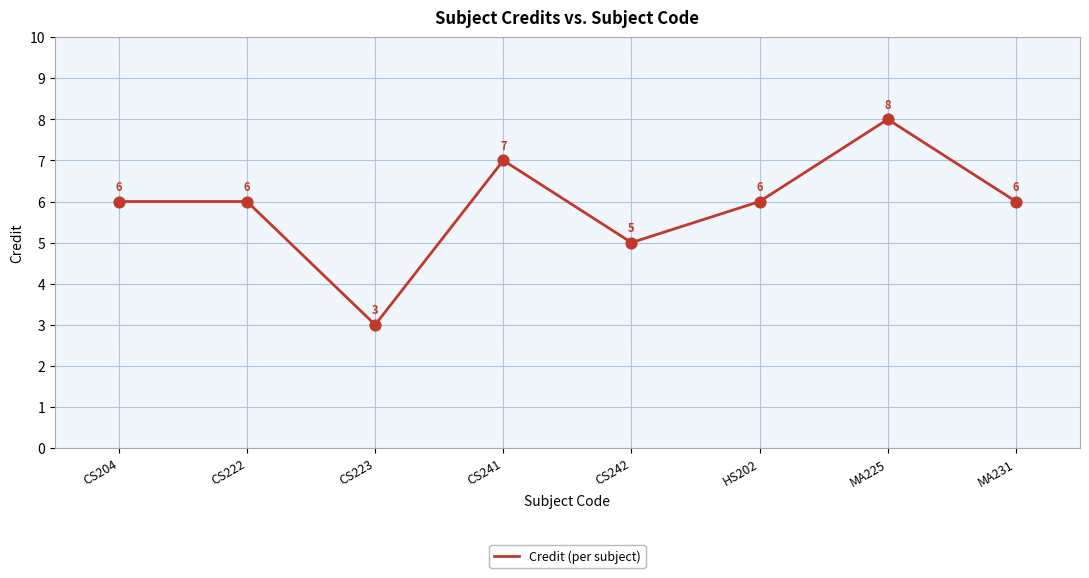

What is the ratio of the value at HS202 to the value at CS222?

1.0